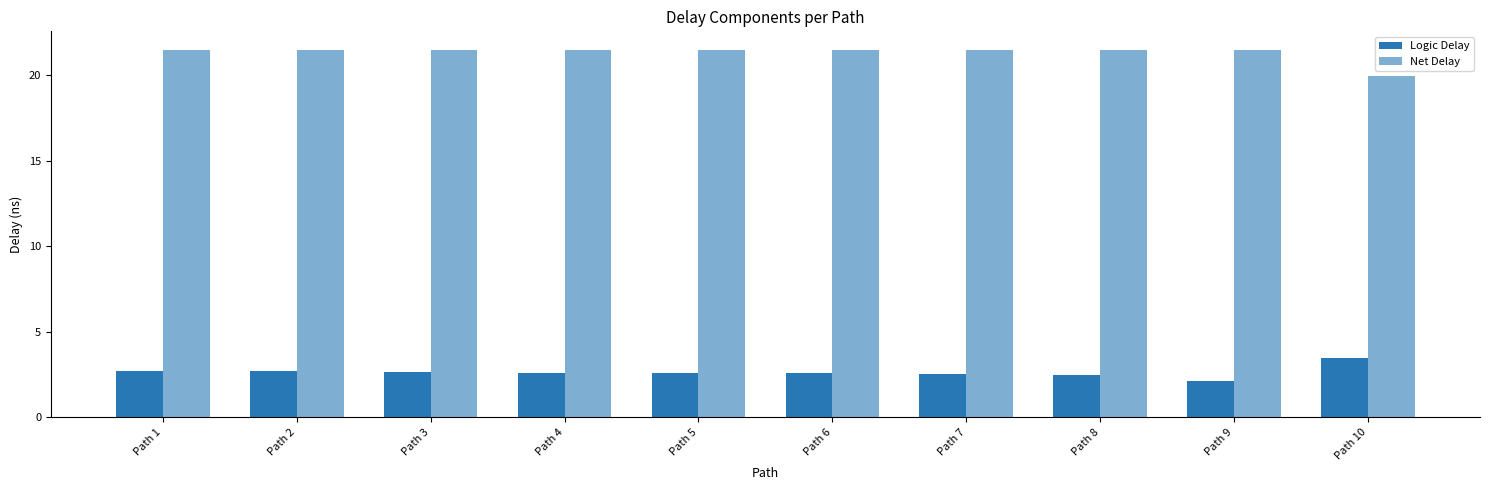

Count the number of data series in this chart.

2